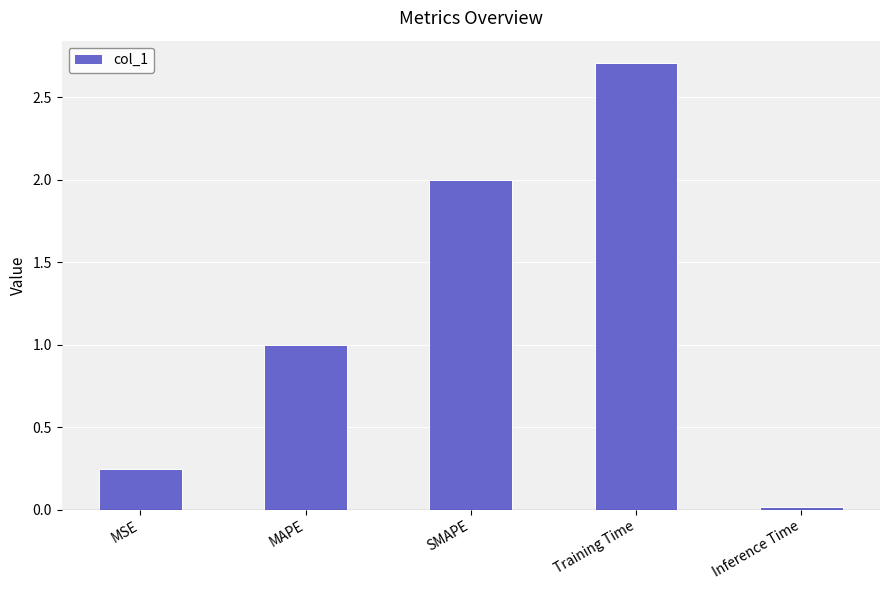

Which category has the lowest value across all series?

Inference Time